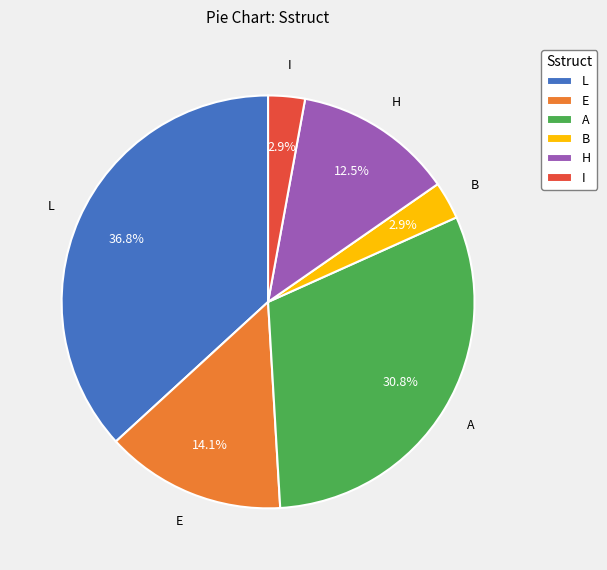

True or false: I accounts for 31% of the total.

False